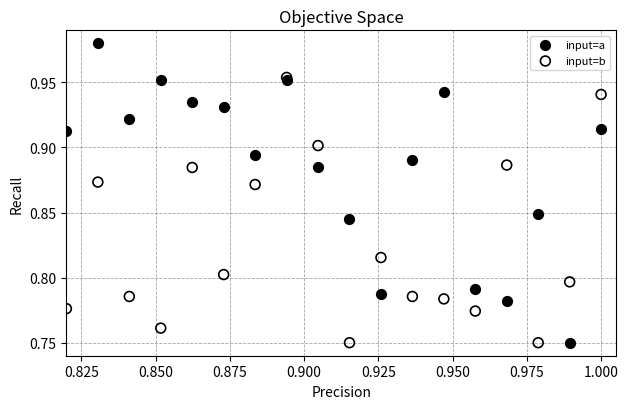

Which series contains the highest Y value?

input=a